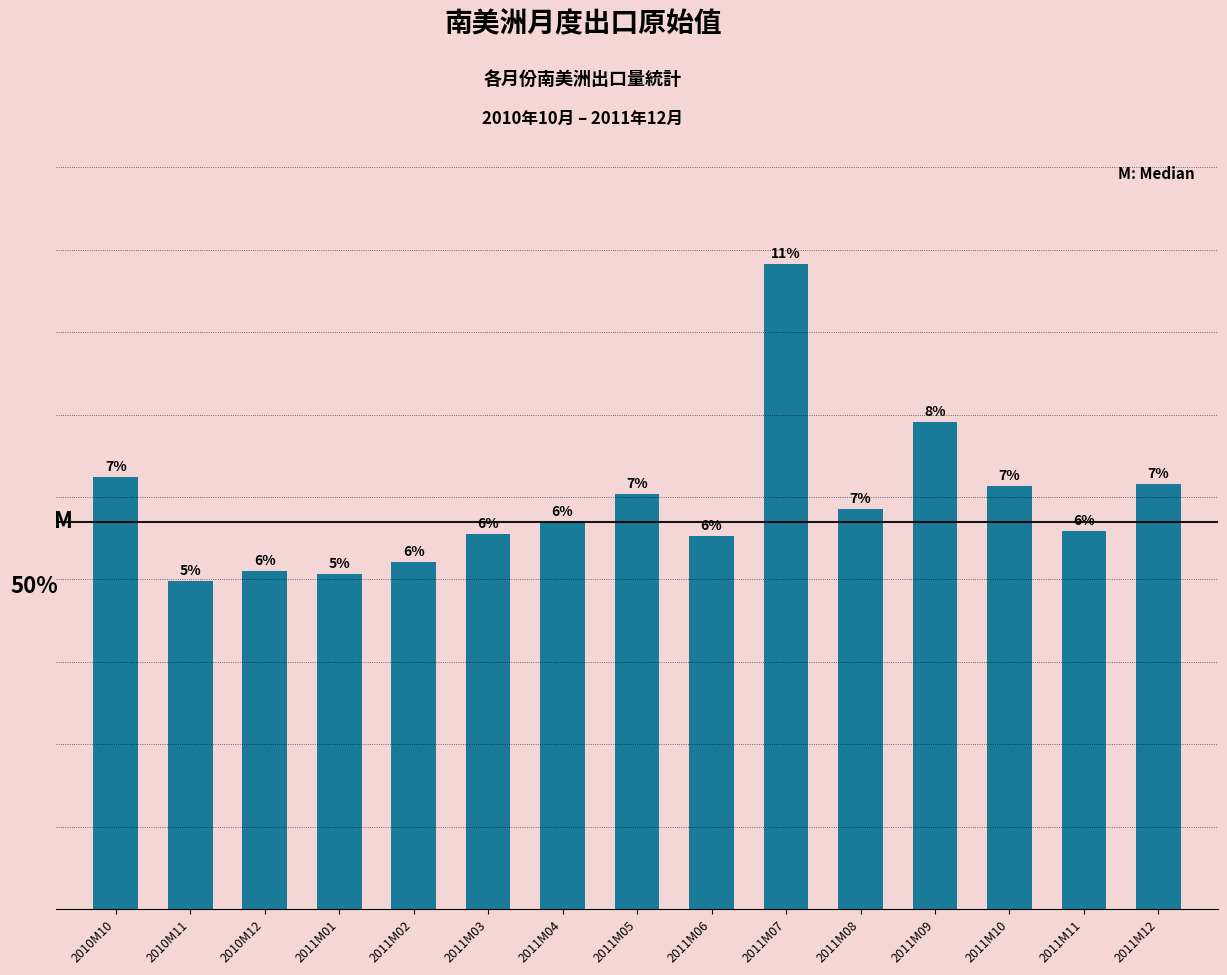

Does the chart contain any negative values?

No